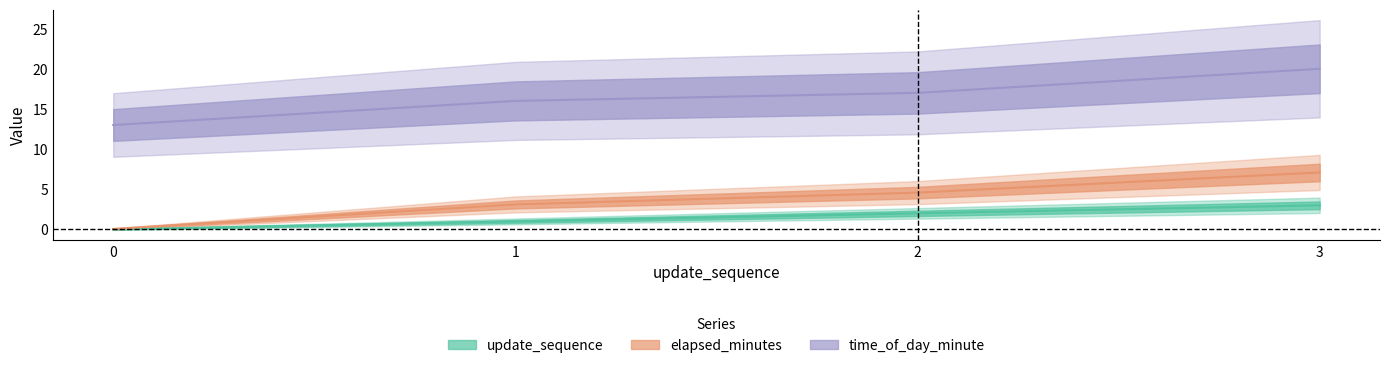

At which category is the sum across all series the highest?

3